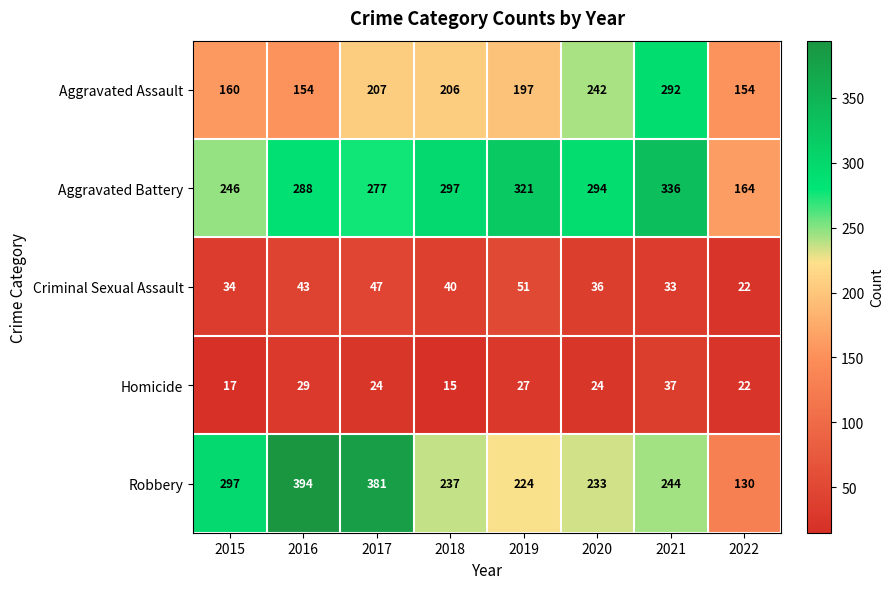

Where does the Aggravated Assault series first go above 206?

2017